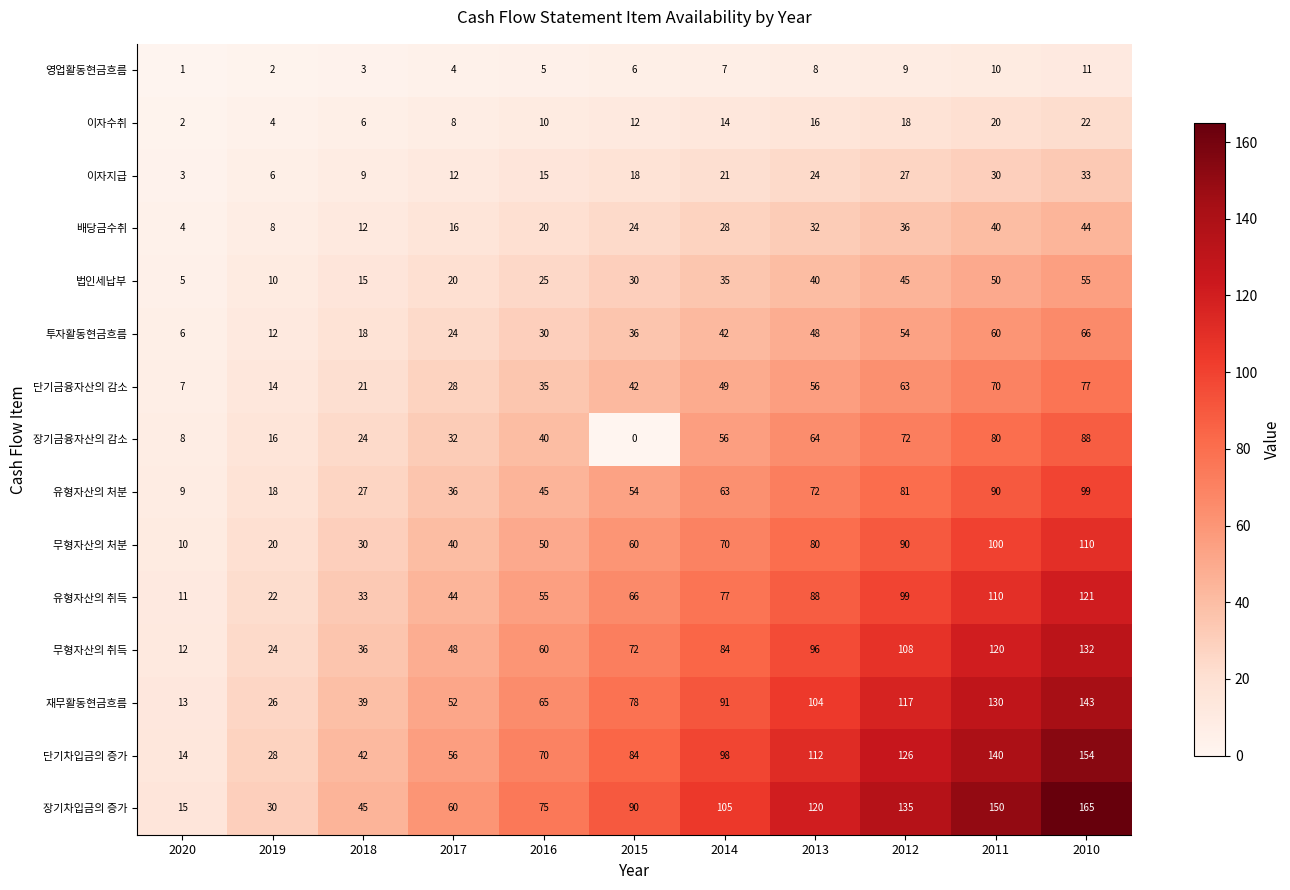

Is it true that 장기차입금의 증가 equals 135 at 2012?

True